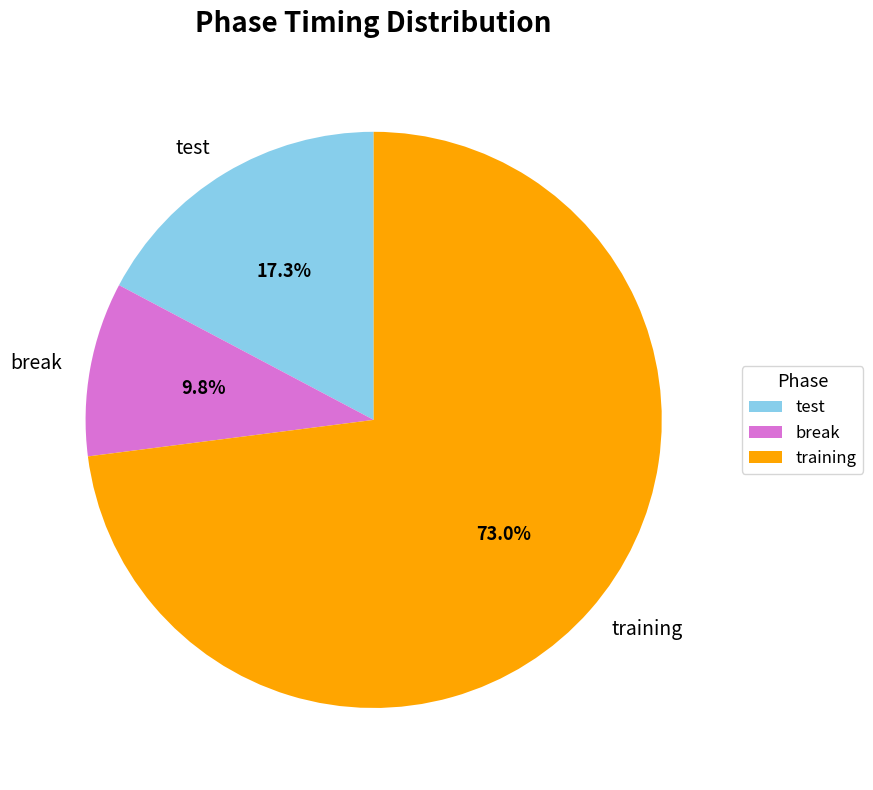

Rank the categories by value from lowest to highest.

break, test, training